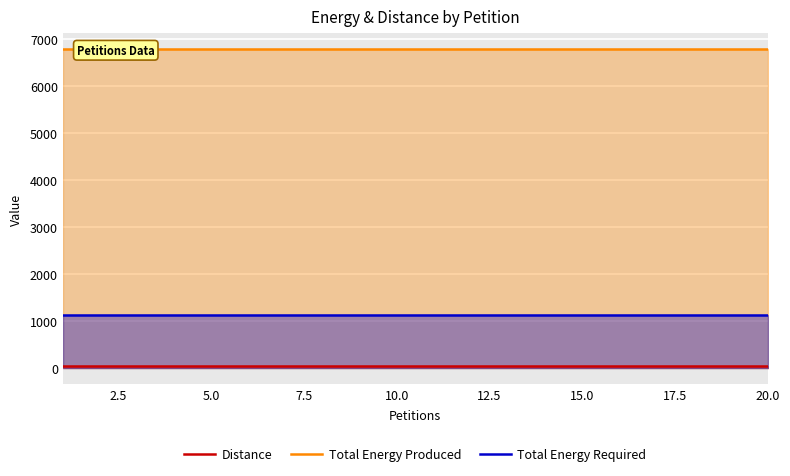

Which series has the largest range (max minus min)?

Distance